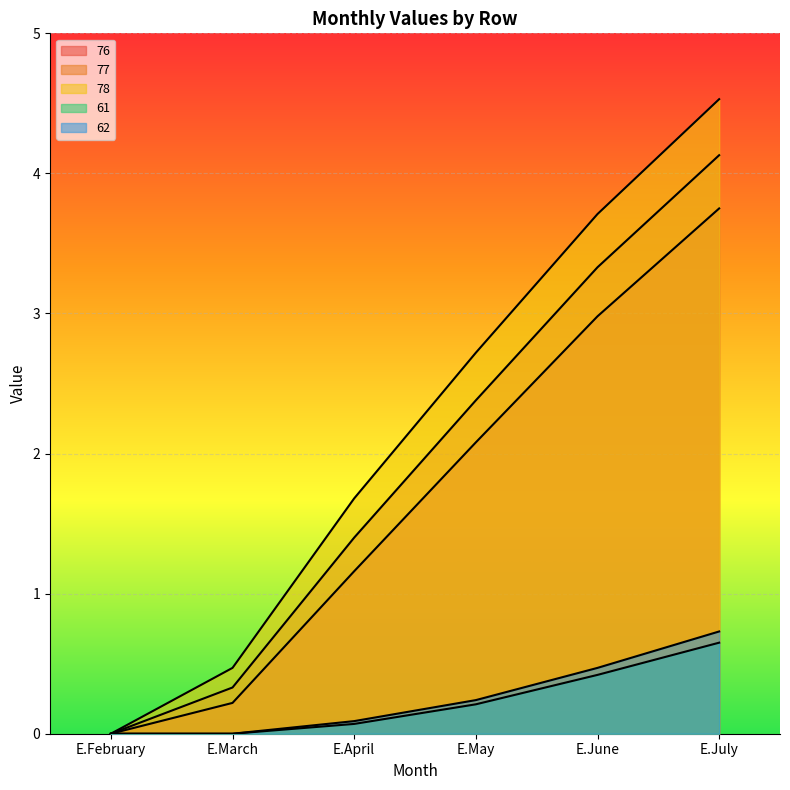

What is the value of the 77 point at the 4th from the left?

2.4